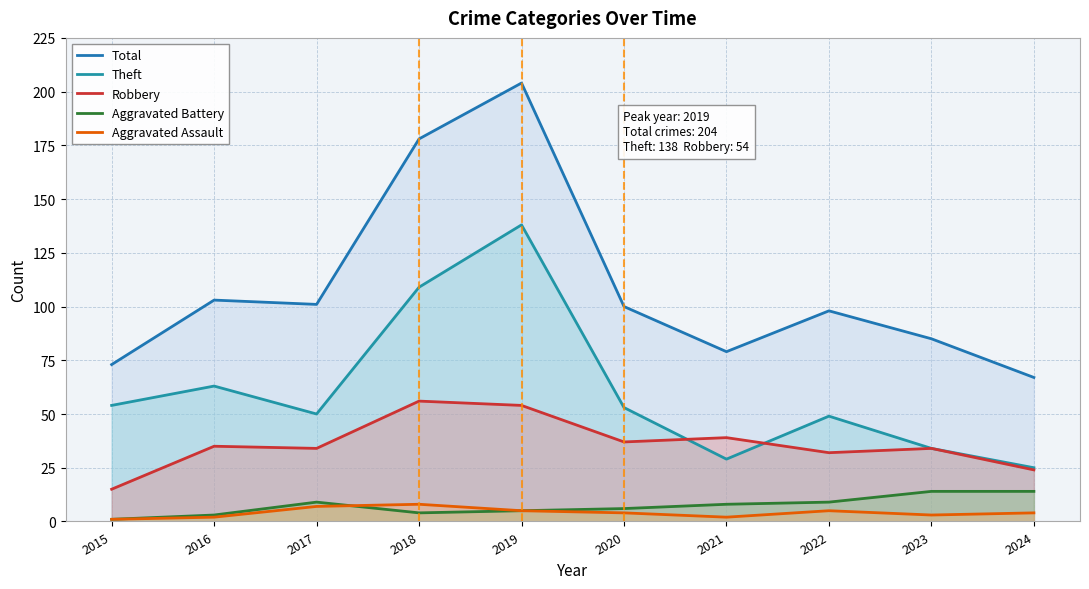

What are all the series names shown in the legend?

Total, Theft, Robbery, Aggravated Battery, Aggravated Assault